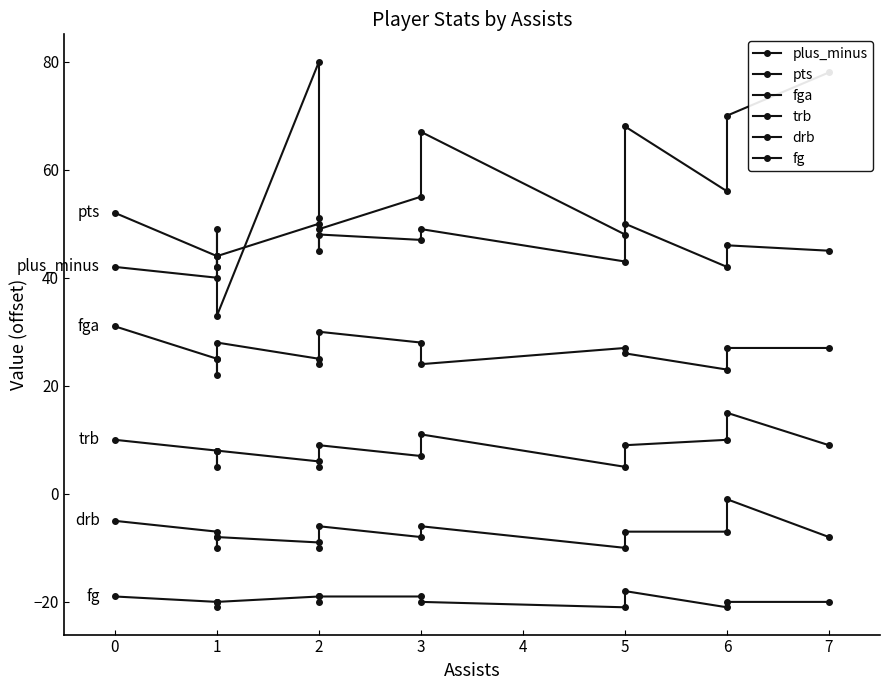

Is it true that trb equals 5 at 1?

True